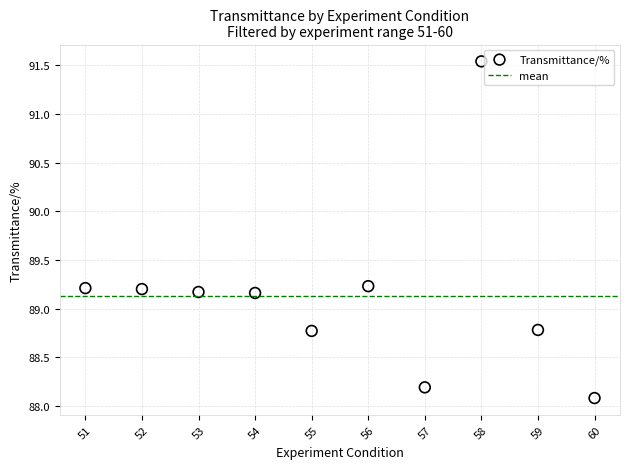

What is the average Y value?

89.1